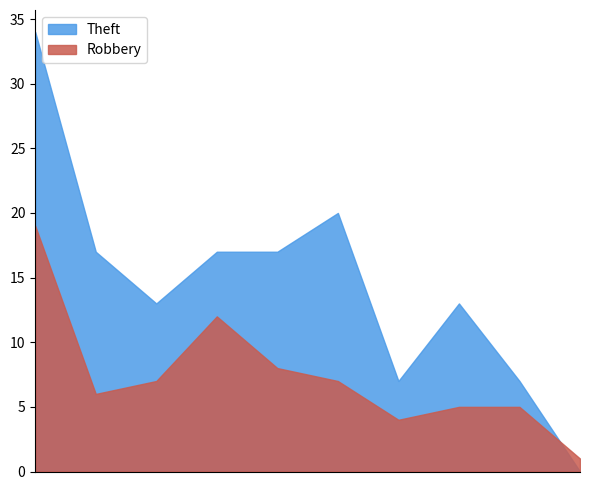

The value of Theft at 2018 is 17. True or false?

True